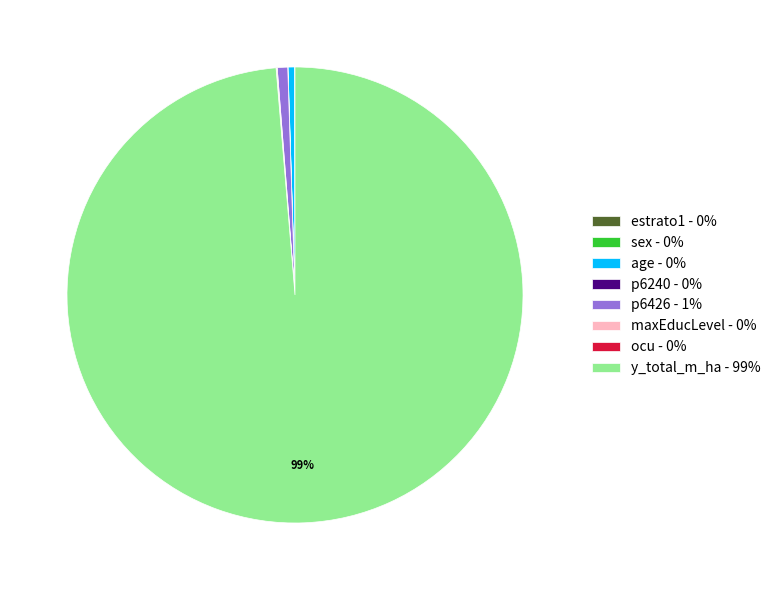

Is there a majority slice in this chart?

Yes